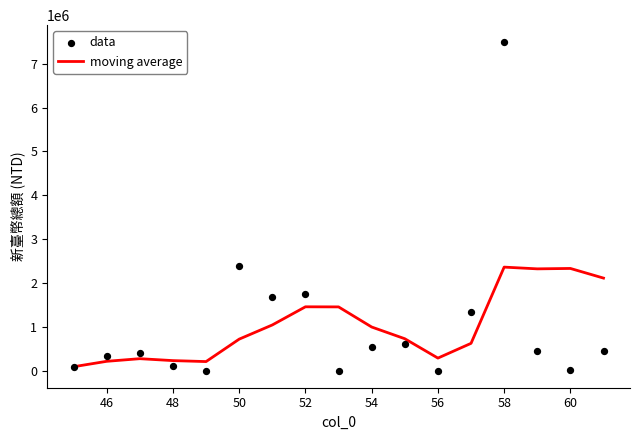

Which series reaches the minimum Y coordinate?

data